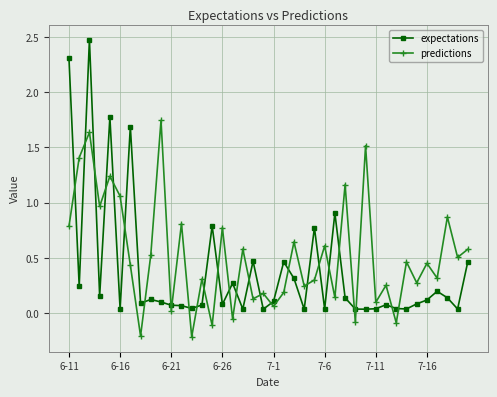

Rank the series by their average value, from lowest to highest.

expectations, predictions